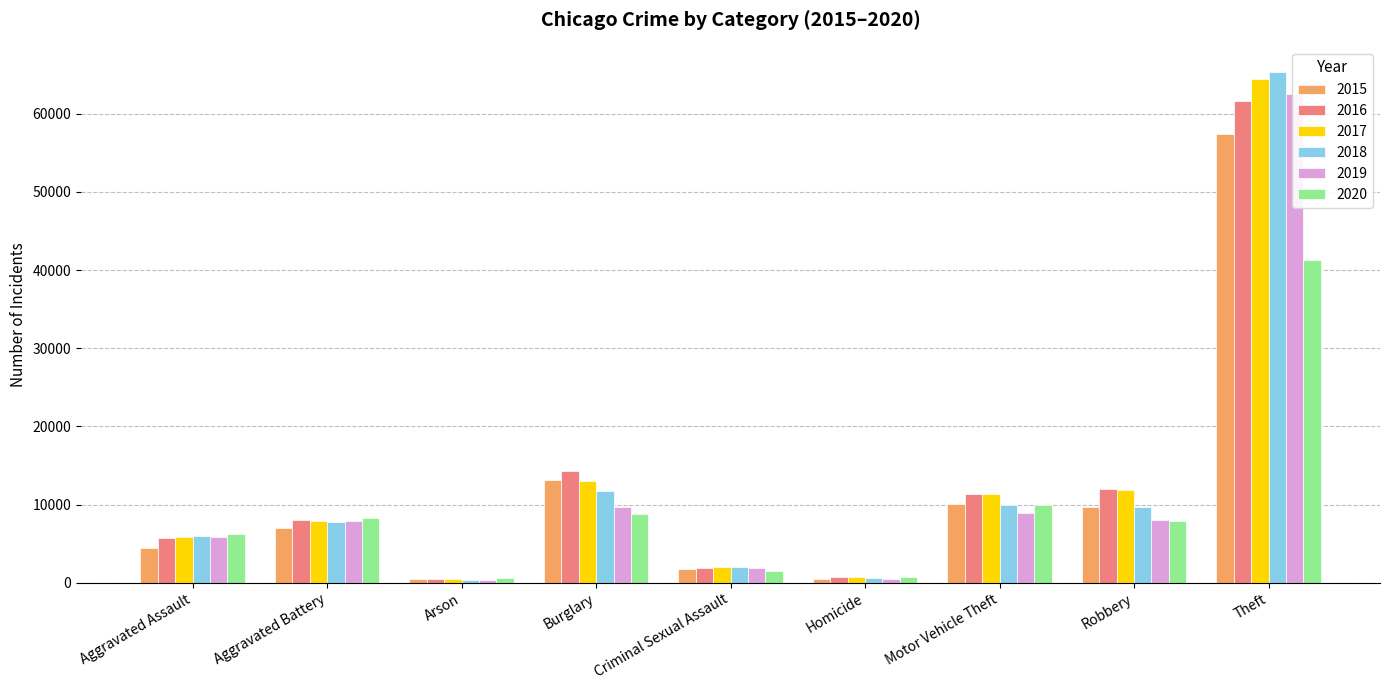

Reading right to left, what are all the values shown in this chart?

2015: 57352	9638	10068	496	1705	13184	448	7019	4480
2016: 61623	11960	11285	786	1863	14289	515	8085	5713
2017: 64386	11881	11380	672	1989	13001	444	7845	5793
2018: 65290	9681	9985	588	2046	11747	373	7735	6002
2019: 62498	7995	8978	499	1922	9638	376	7858	5841
2020: 41346	7855	9959	787	1500	8758	588	8320	6265